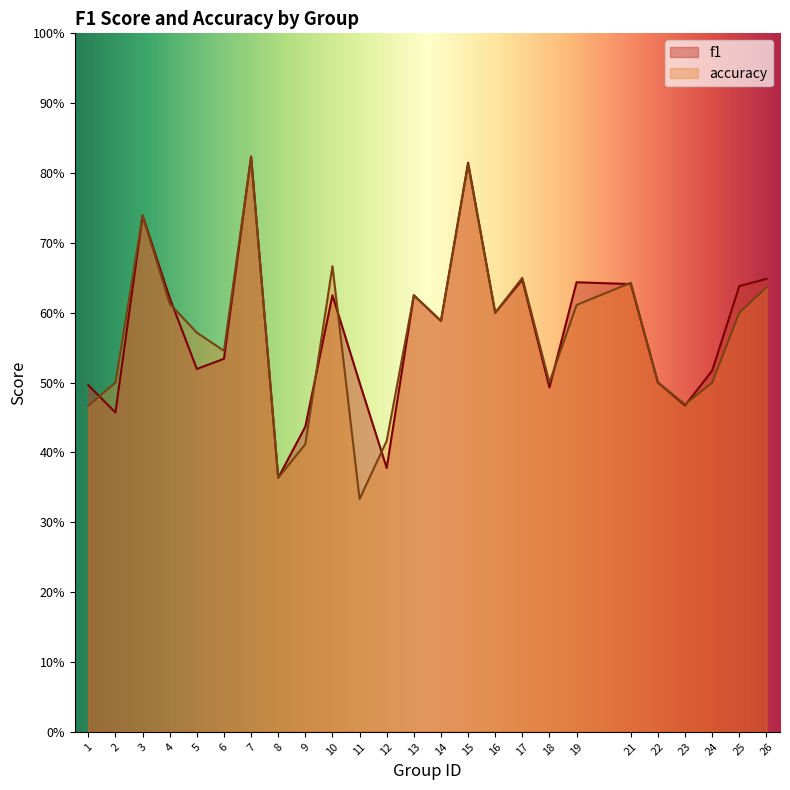

Which series has the largest total across all categories?

f1